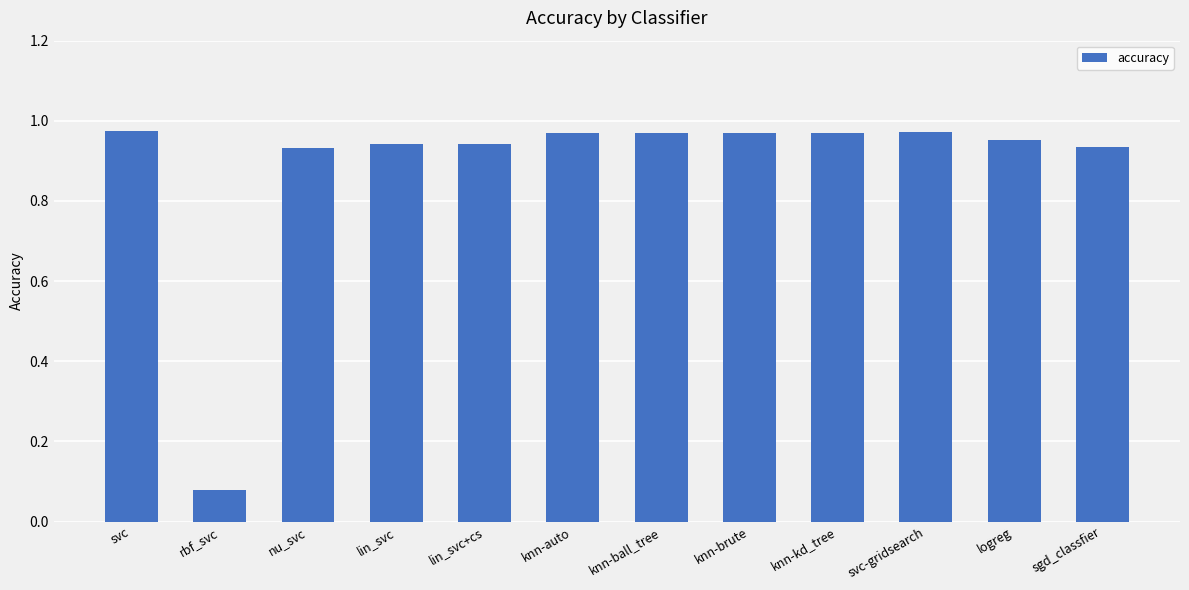

At which category does the chart reach its minimum across all series?

rbf_svc